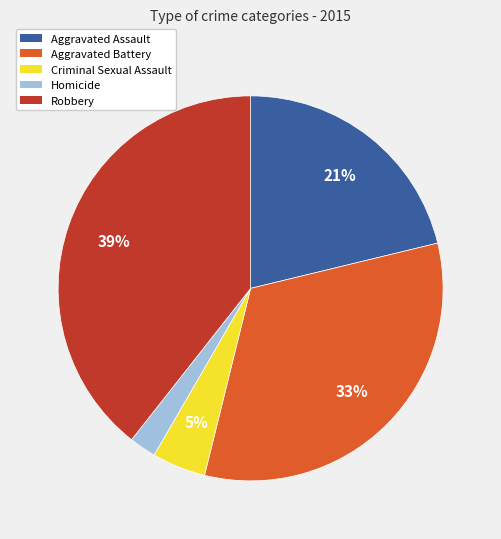

True or false: Aggravated Battery accounts for 33% of the total.

True